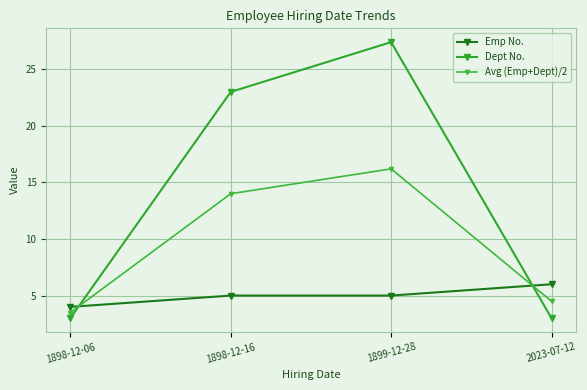

What is the difference between the highest and lowest values at 2023-07-12?

3.0